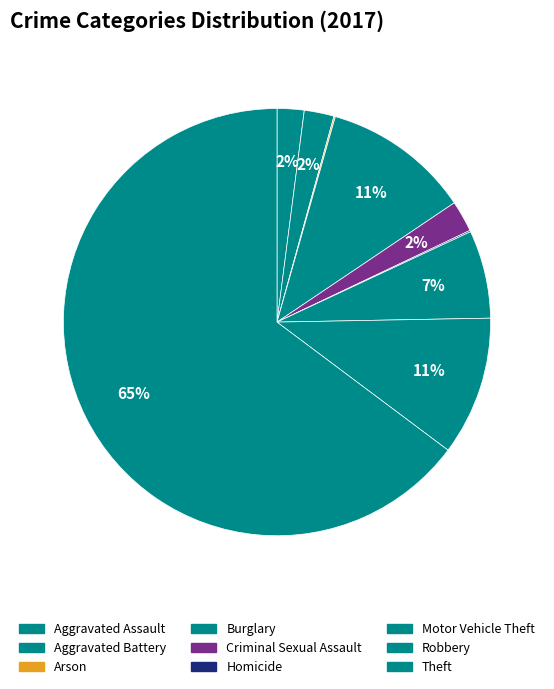

Rank the categories by value from lowest to highest.

Arson, Homicide, Aggravated Assault, Aggravated Battery, Criminal Sexual Assault, Motor Vehicle Theft, Robbery, Burglary, Theft